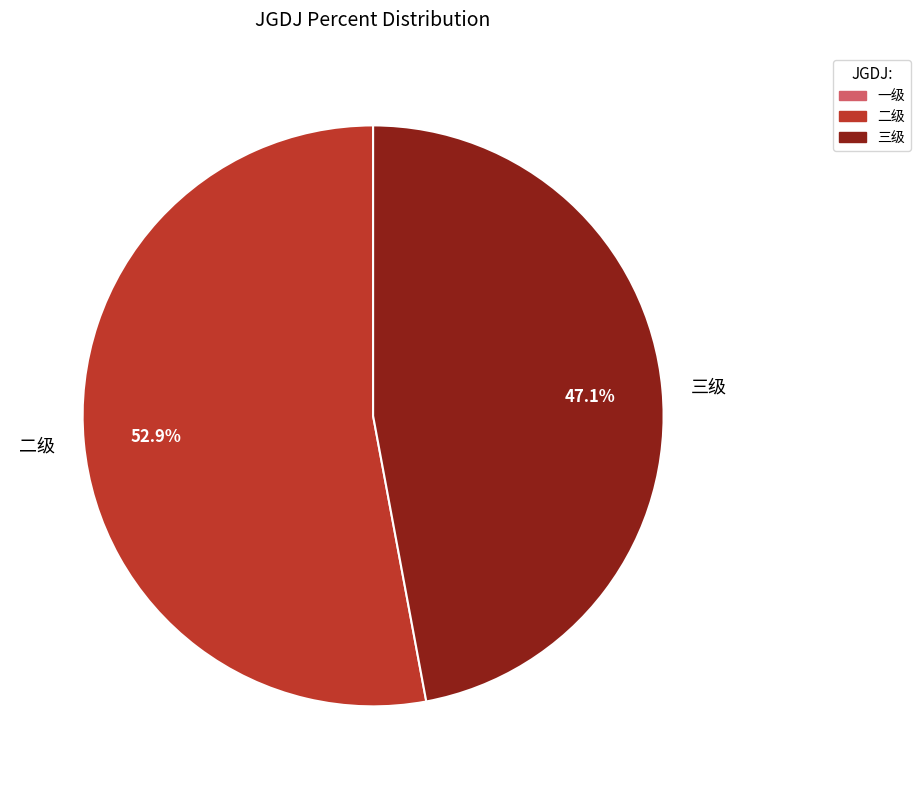

What percentage do 三级 and 二级 together represent?

100.0%